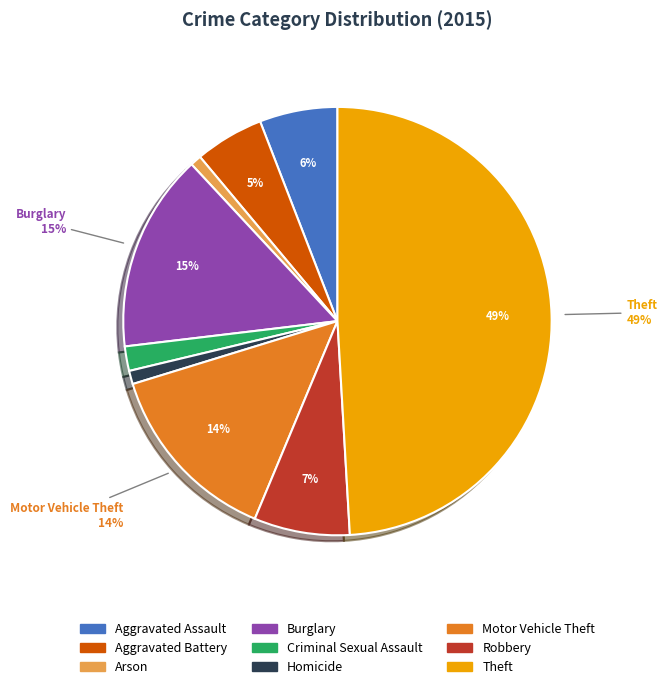

What percentage is the Burglary slice, to the nearest percent?

15%